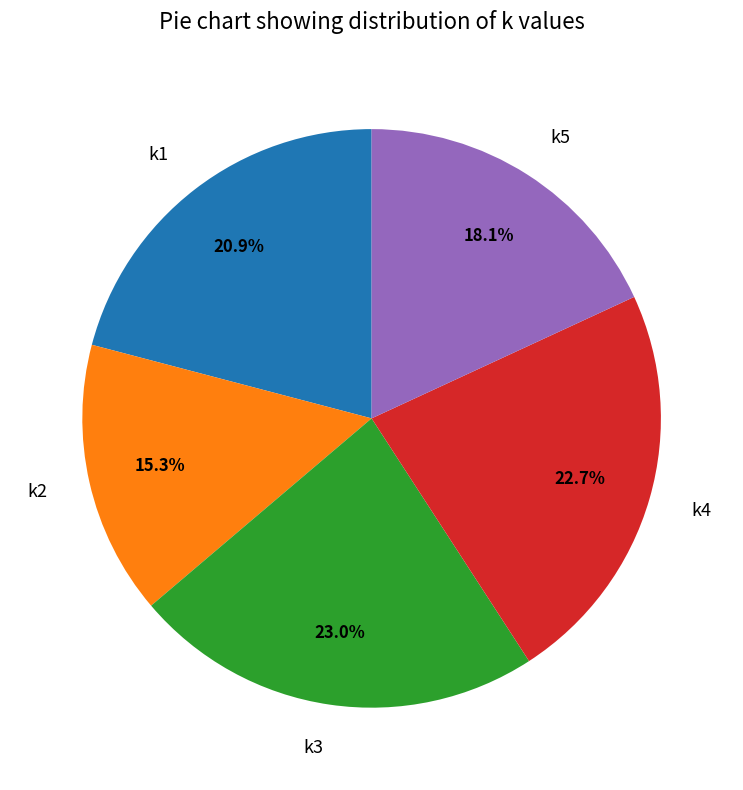

Do k5 and k1 together represent more than half of the pie?

No